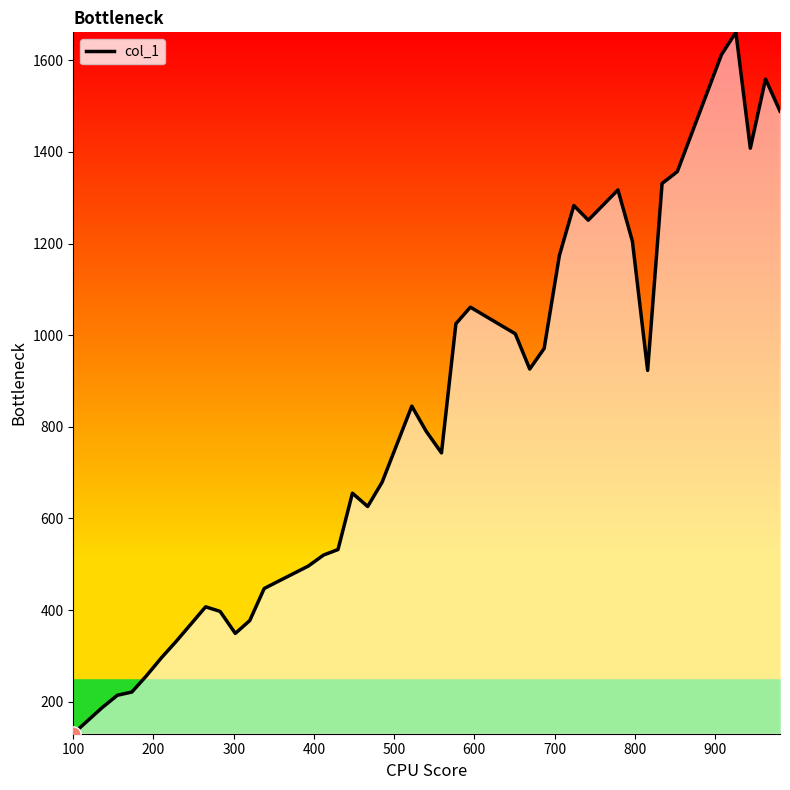

What is the difference between the maximum and minimum values?

1531